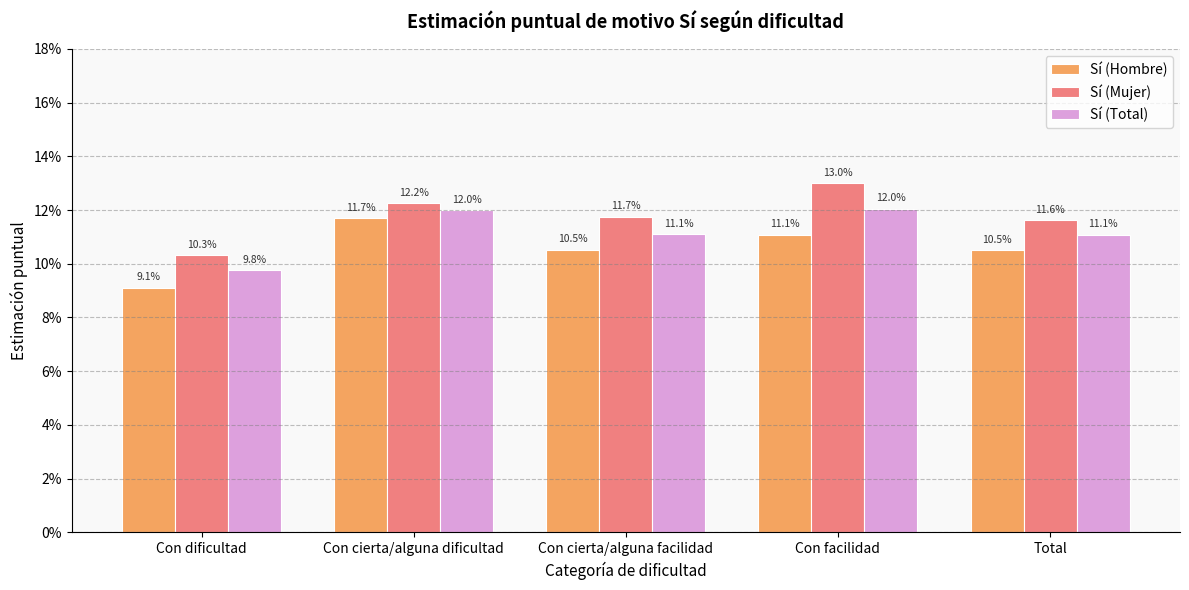

Does the chart contain any negative values?

No